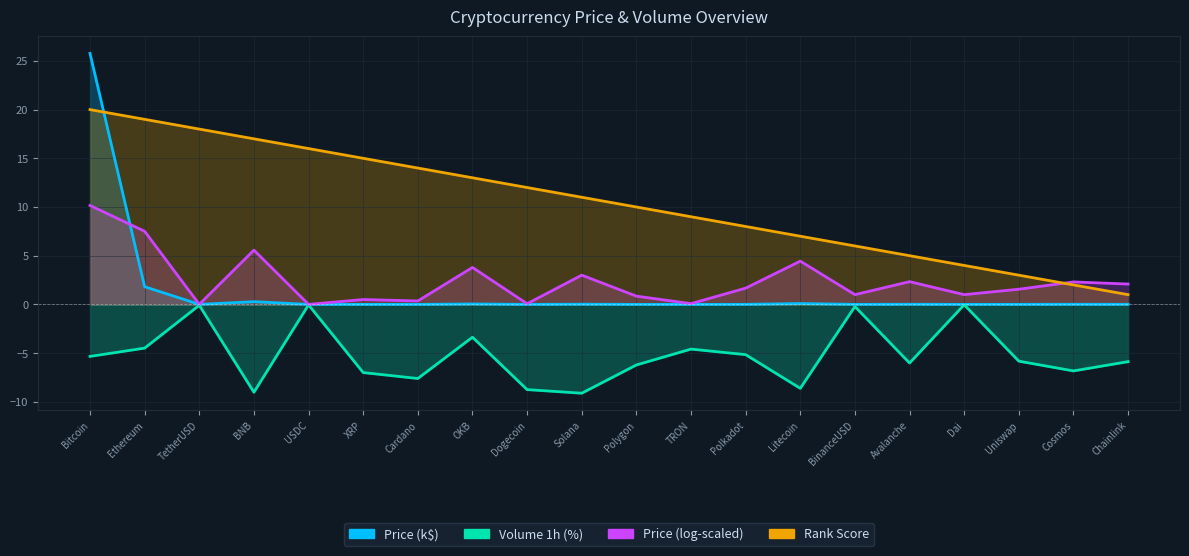

At which category is the sum across all series the highest?

Bitcoin